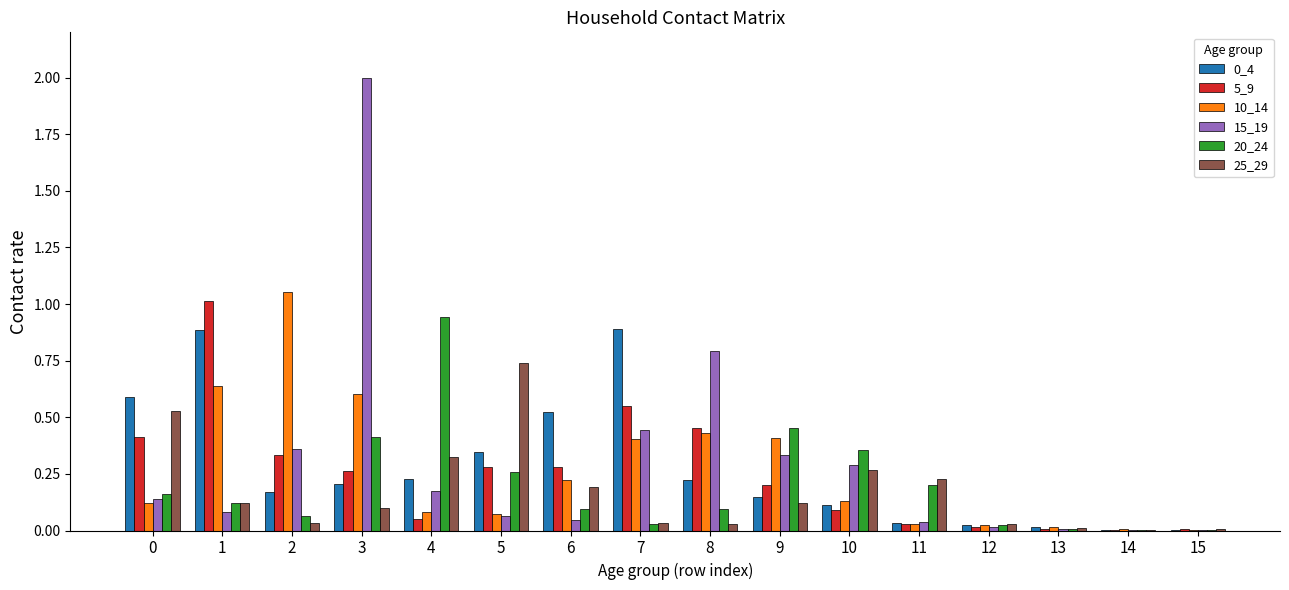

At which category is the sum across all series the highest?

3